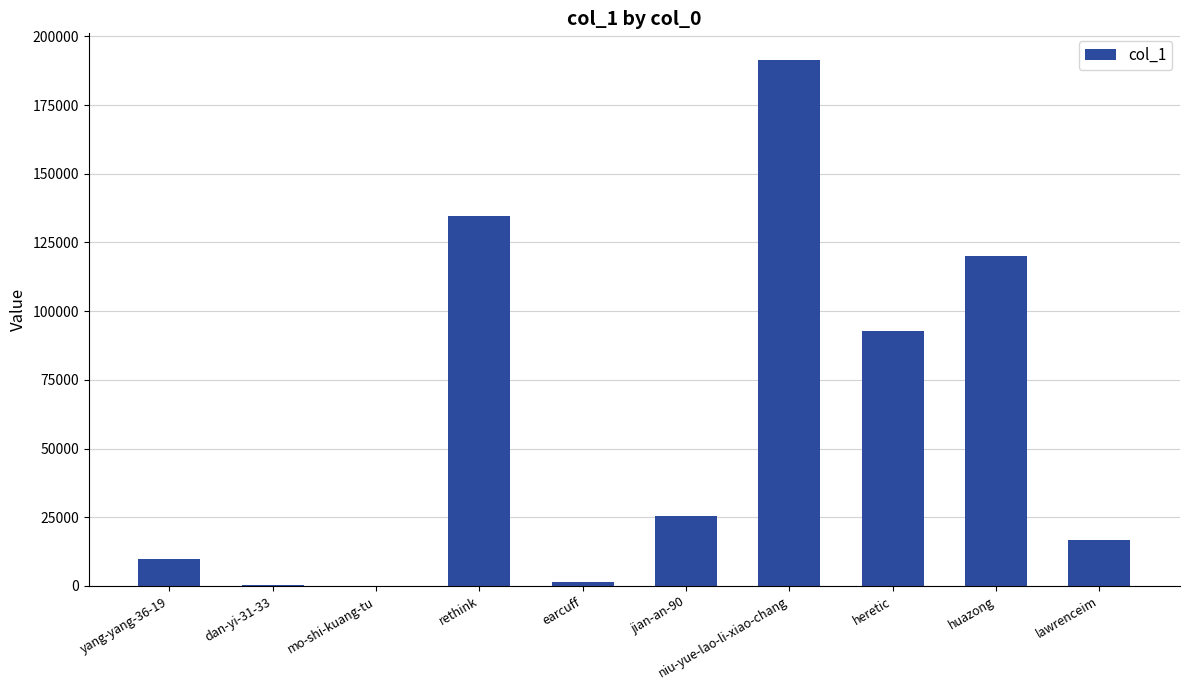

Are the bars grouped side by side (vs. stacked)?

No